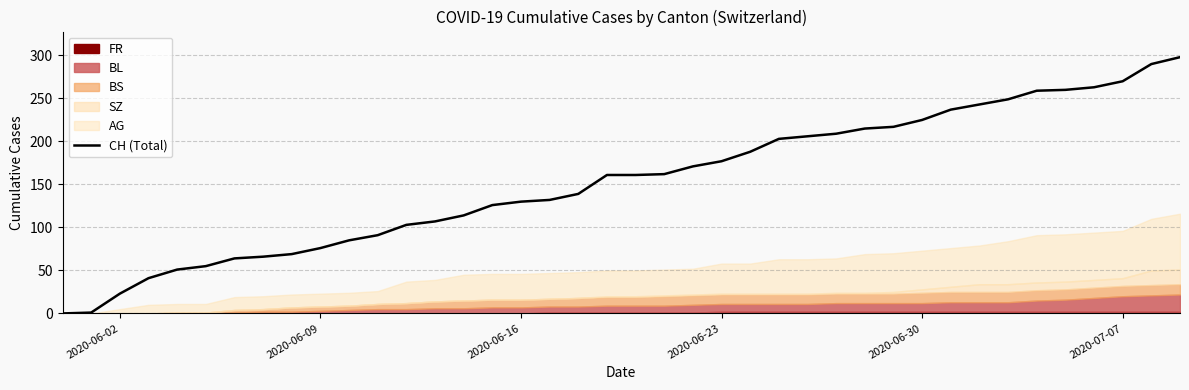

Is it true that CH (Total) equals 177 at 2020-06-23?

True